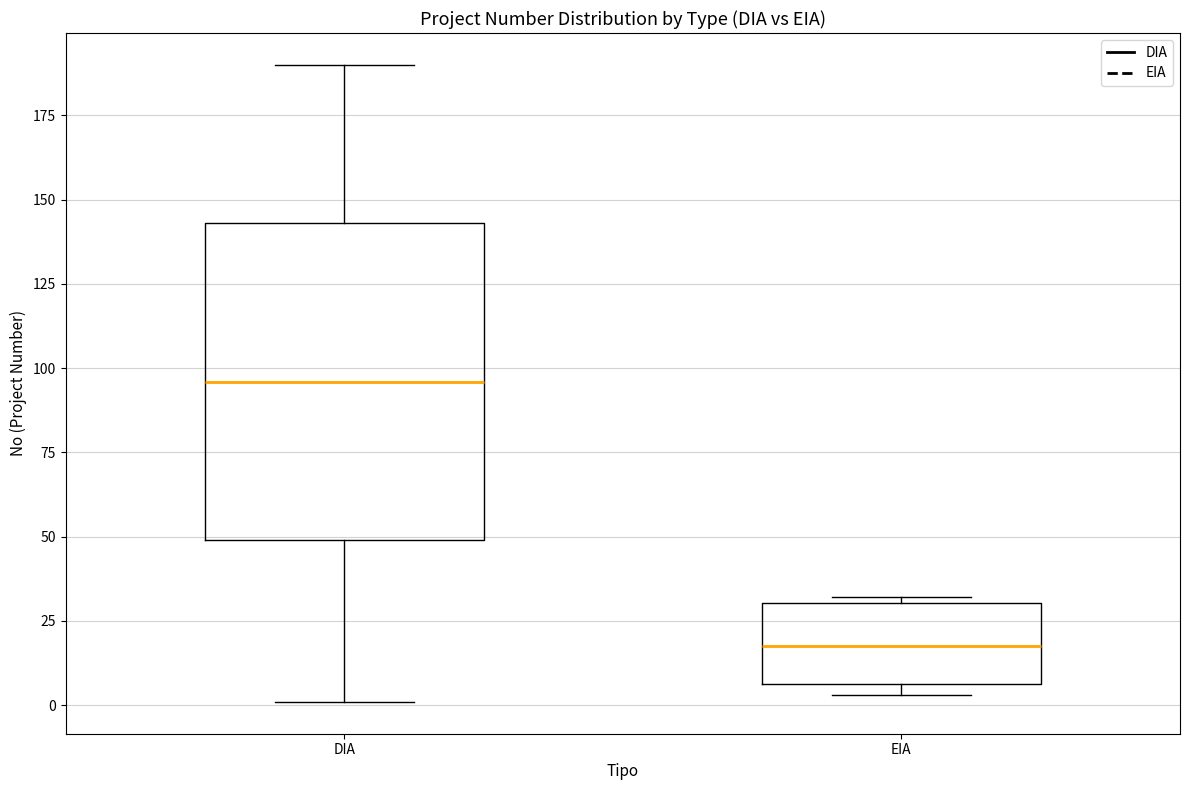

Where does the lower whisker of the box for DIA end on the y-axis? The values are not printed on the chart, so give them approximately, as read against the axis.

0